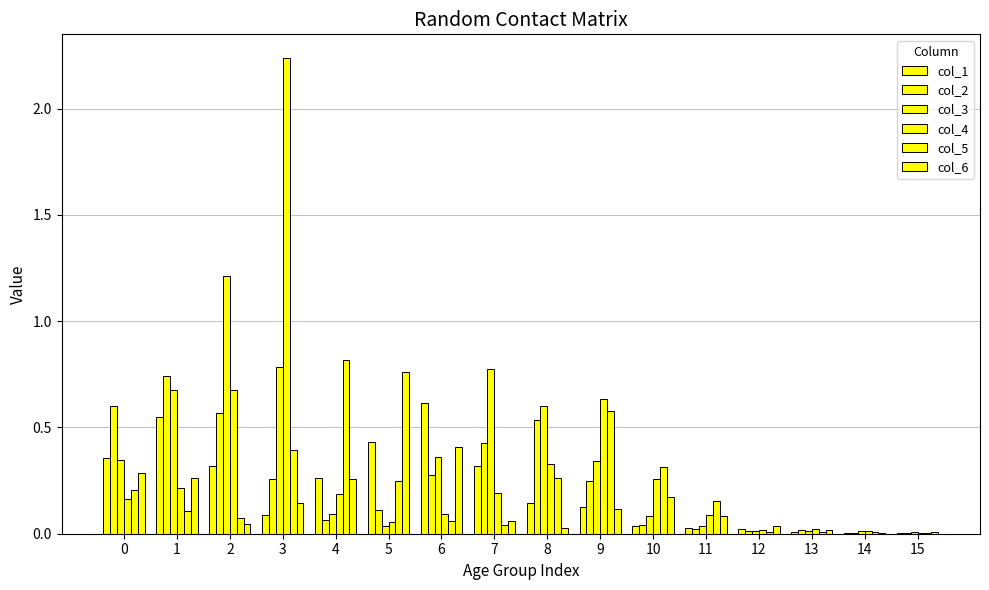

Rank the series by their maximum value, from lowest to highest.

col_1, col_2, col_6, col_5, col_3, col_4